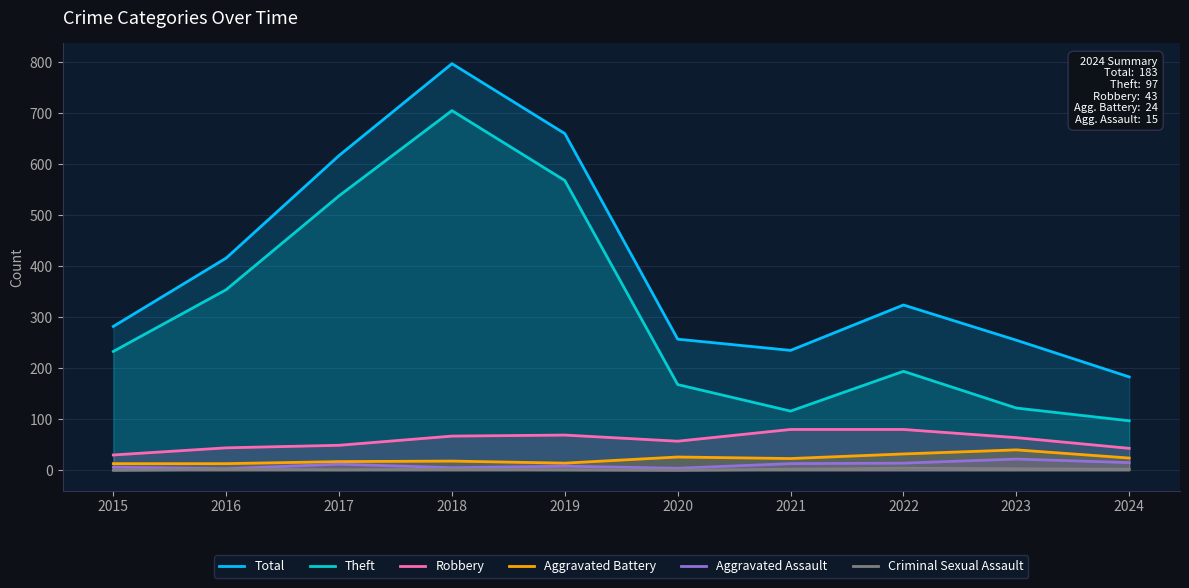

What is the difference between the second highest and minimum values in the Criminal Sexual Assault series?

3